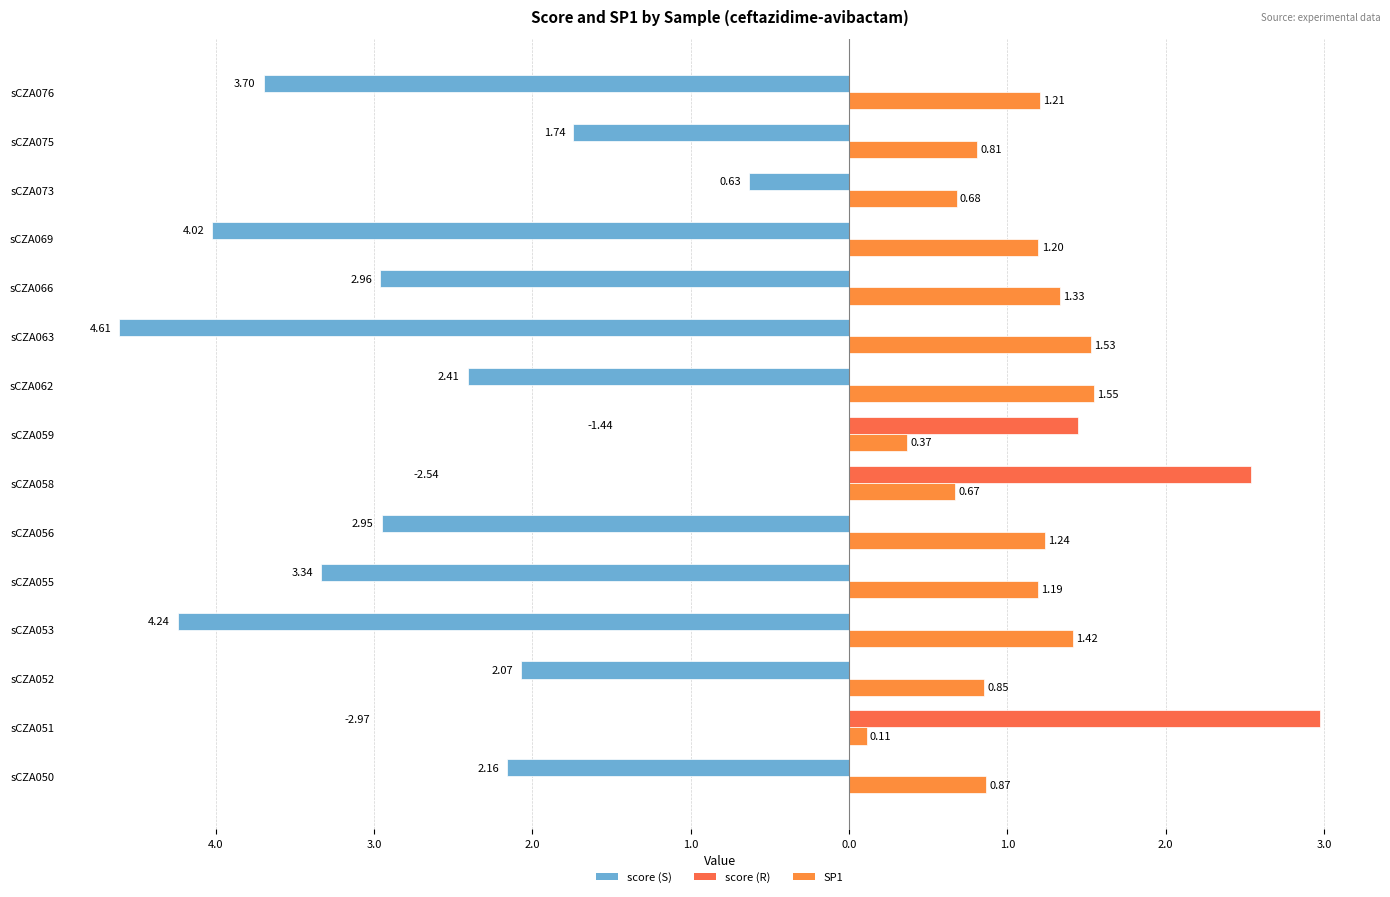

How many bars are there in each group?

2